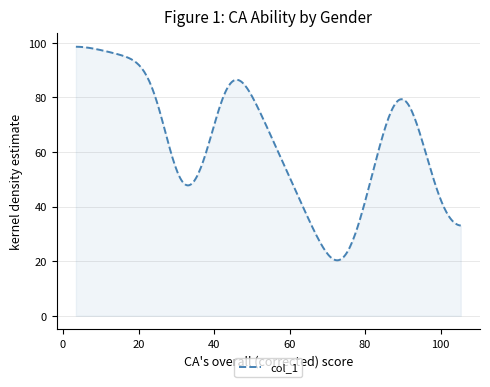

What is the smallest value displayed?

20.3